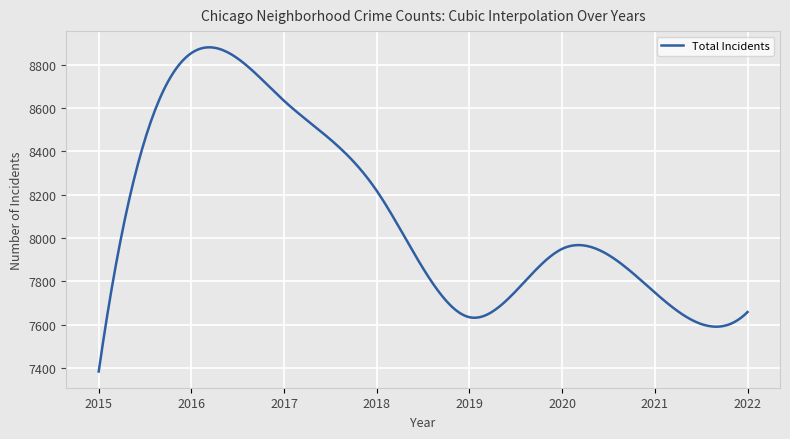

What is the smallest value displayed?

7383.0